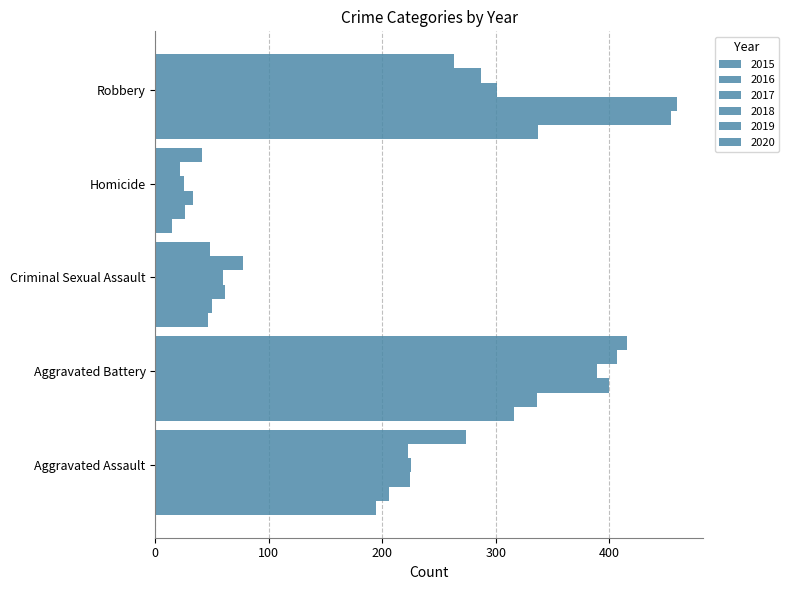

Is it true that 2016 equals 336 at Aggravated Battery?

True